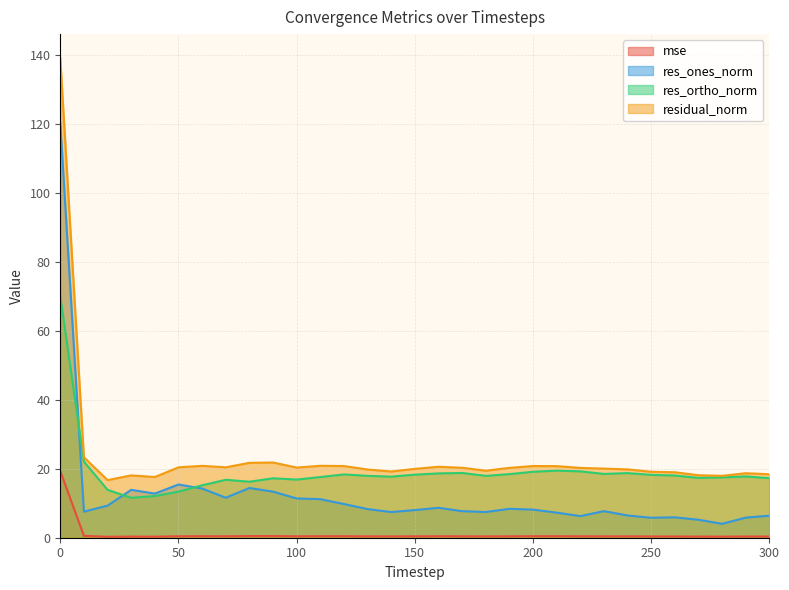

Between 100 and 180, which series saw the biggest shift?

res_ones_norm